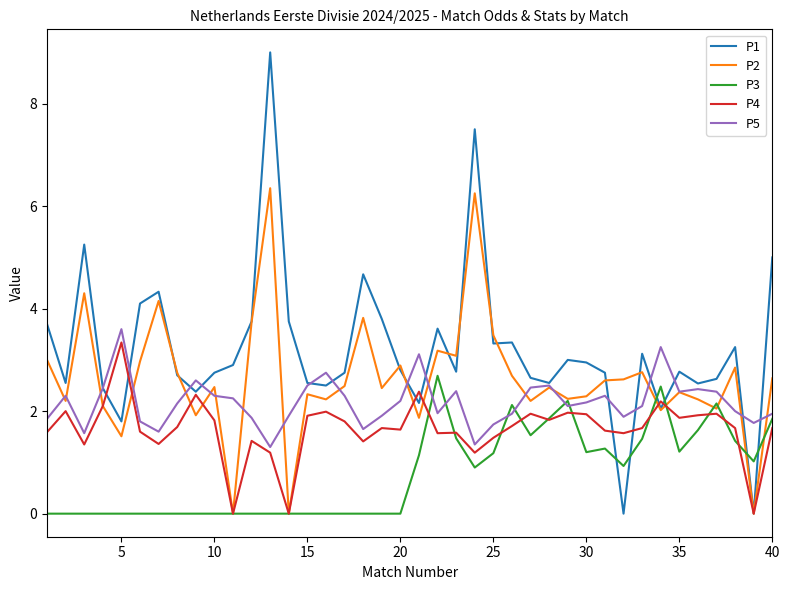

True or false: P4 has more than 2 points higher than both neighbors.

True